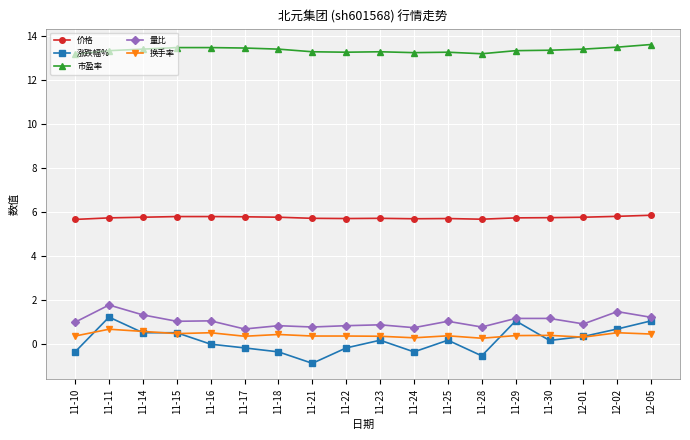

True or false: 涨跌幅% and 市盈率 intersect in this chart.

False